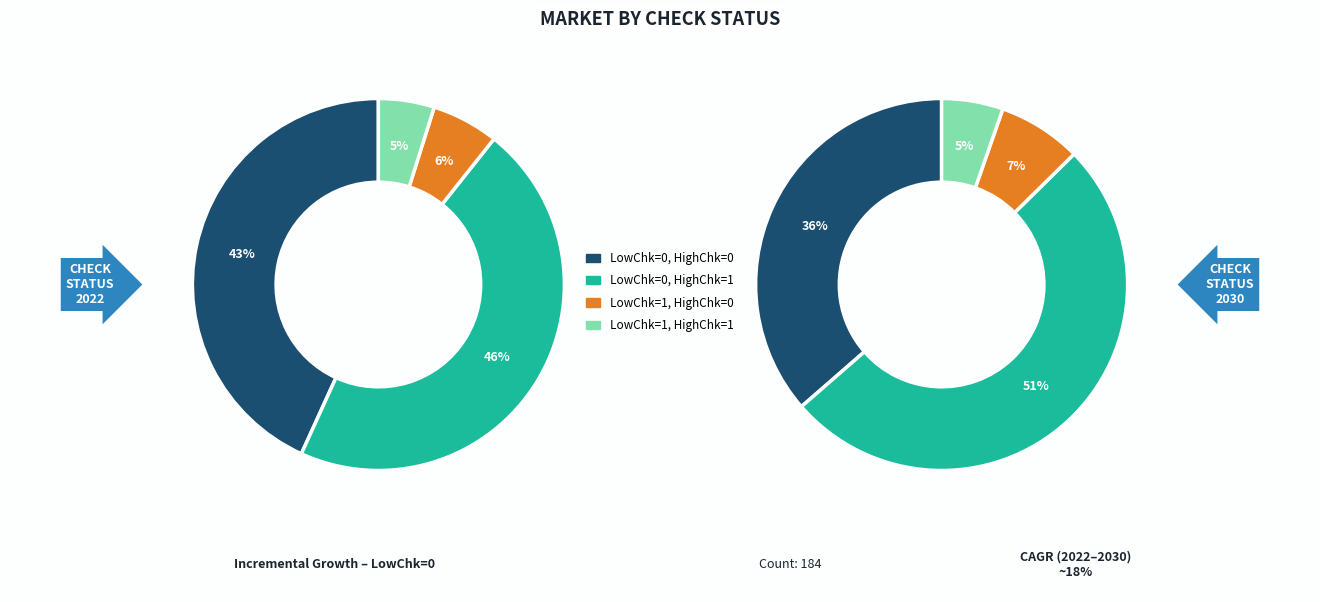

Combined, do low_check=1, high_check=1 and low_check=0, high_check=1 account for over 50%?

Yes